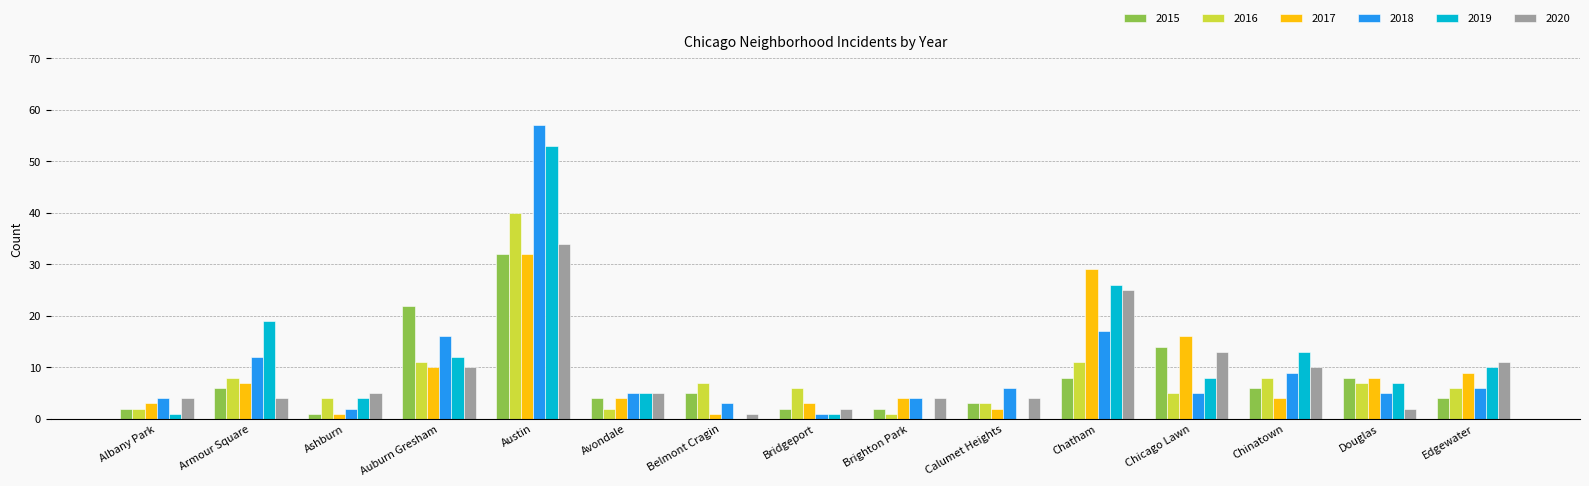

Reading right to left, what are all the values shown in this chart?

2015: 4	8	6	14	8	3	2	2	5	4	32	22	1	6	2
2016: 6	7	8	5	11	3	1	6	7	2	40	11	4	8	2
2017: 9	8	4	16	29	2	4	3	1	4	32	10	1	7	3
2018: 6	5	9	5	17	6	4	1	3	5	57	16	2	12	4
2019: 10	7	13	8	26	0	0	1	0	5	53	12	4	19	1
2020: 11	2	10	13	25	4	4	2	1	5	34	10	5	4	4